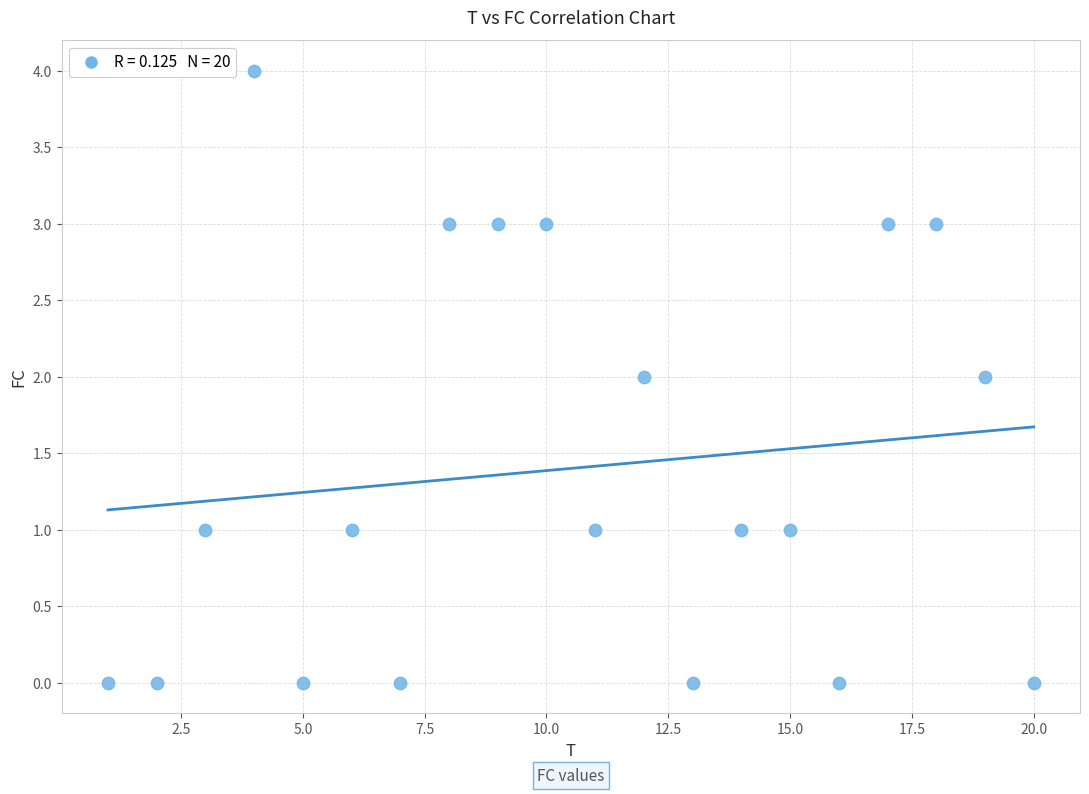

List the coordinates of all points as (Y, X) pairs, reading left to right.

(0, 1)  (0, 2)  (1, 3)  (4, 4)  (0, 5)  (1, 6)  (0, 7)  (3, 8)  (3, 9)  (3, 10)  (1, 11)  (2, 12)  (0, 13)  (1, 14)  (1, 15)  (0, 16)  (3, 17)  (3, 18)  (2, 19)  (0, 20)